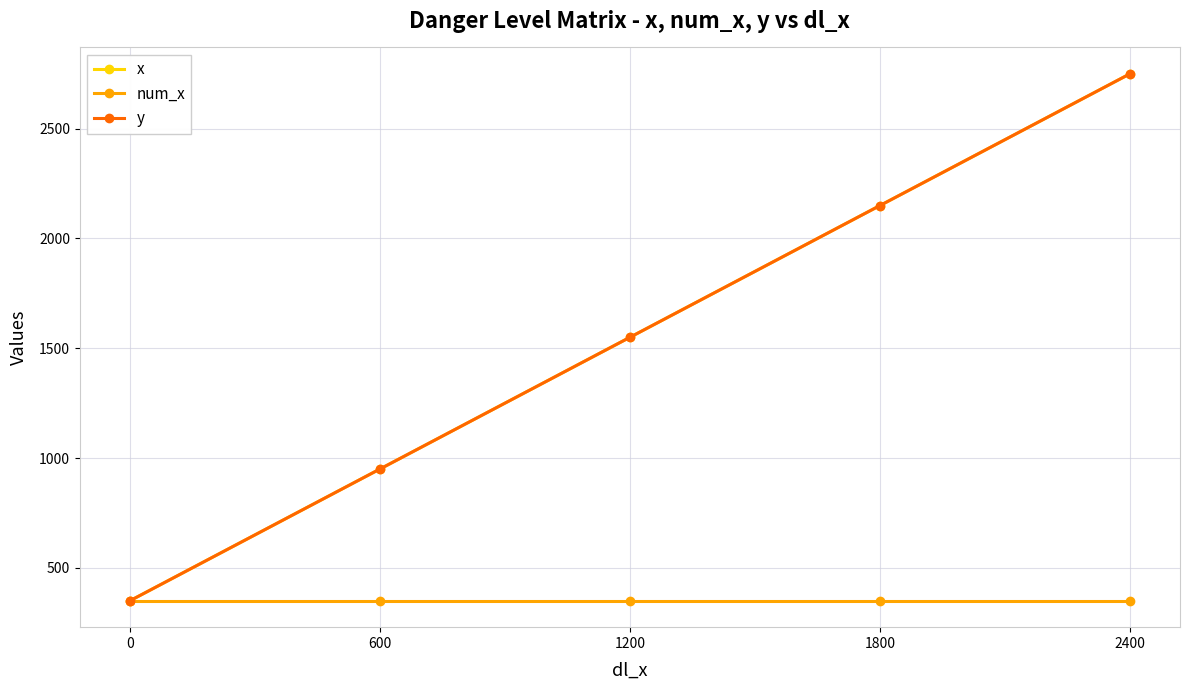

True or false: num_x and x cross at least once.

False